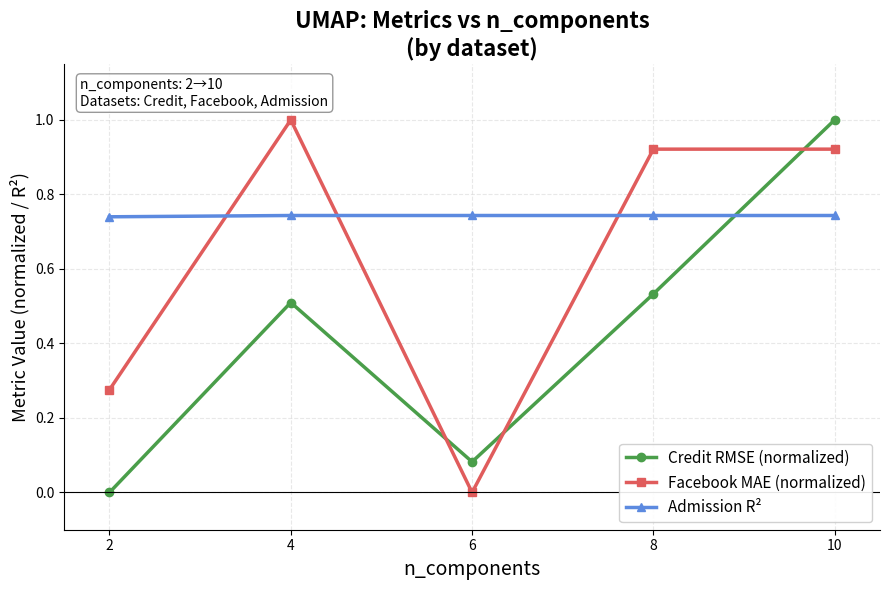

Where is the first local maximum for Facebook MAE (normalized)?

4